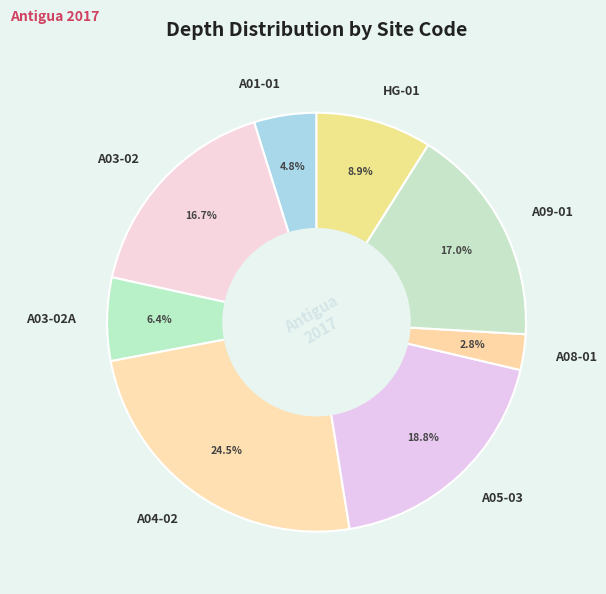

Is there any slice that represents more than half of the pie?

No